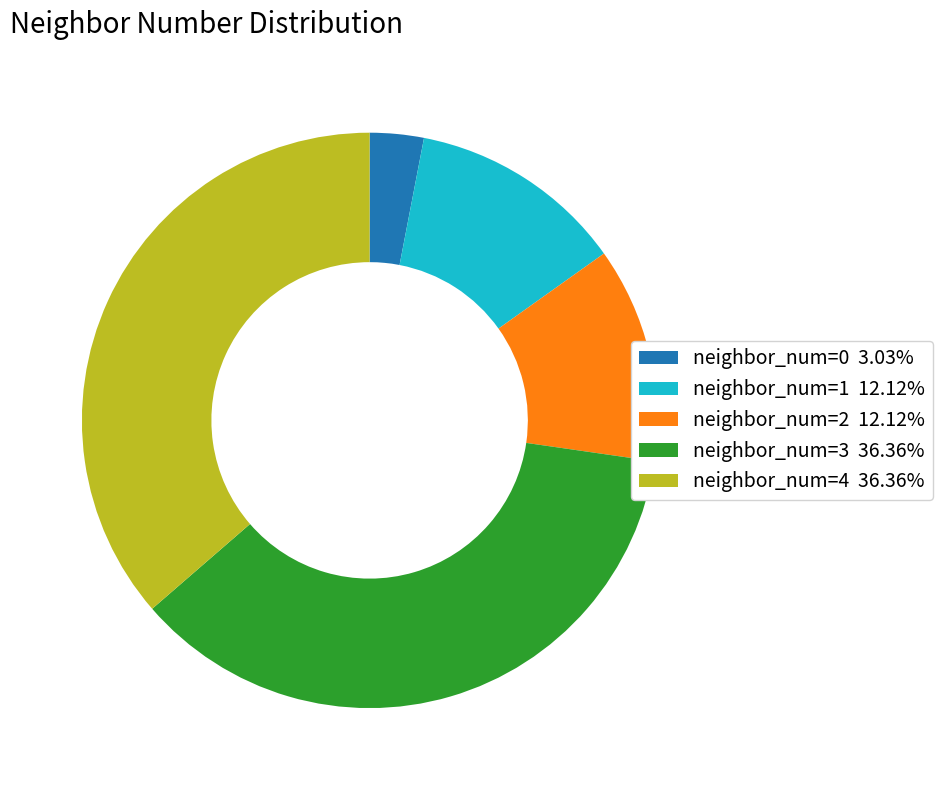

Is neighbor_num=3 36.36% the majority of the pie?

No